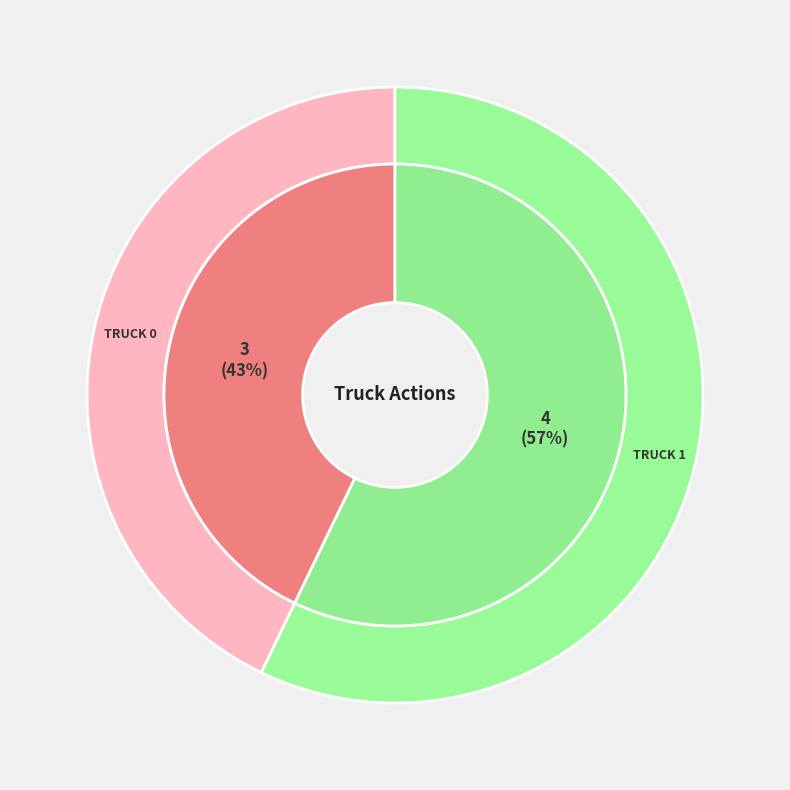

Which slice is the smallest?

Truck 0